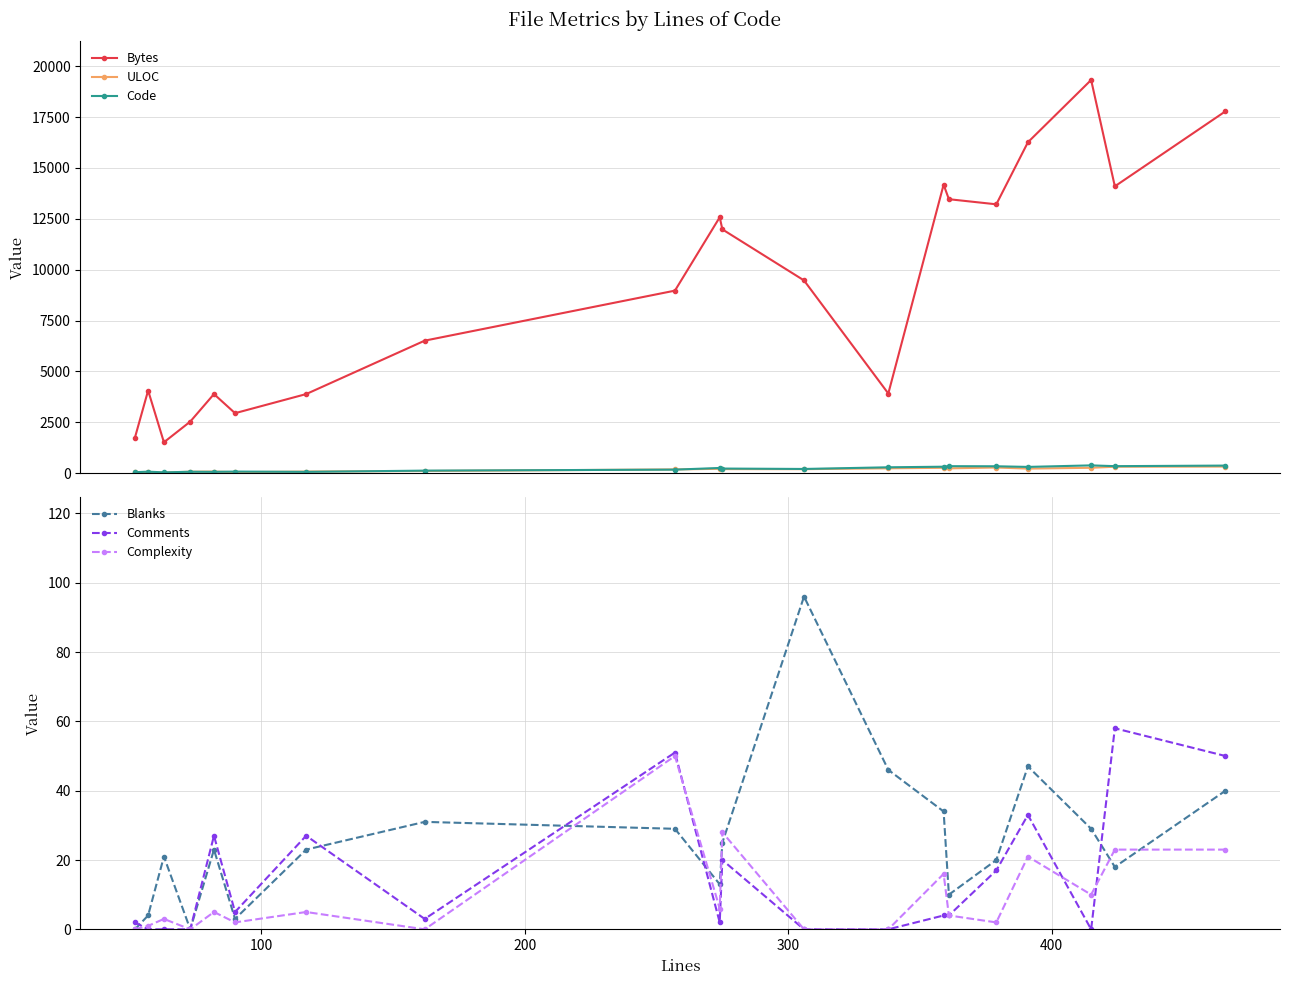

Reading left to right, list all the values displayed in this chart.

Bytes: 1752	4065	1521	2538	3890	2951	3890	6515	8973	12578	11984	9475	3918	14180	13466	13215	16264	19325	14098	17786
ULOC: 40	57	35	74	82	52	82	110	187	217	202	200	242	267	240	281	228	268	319	327
Code: 50	78	42	73	67	82	67	128	177	259	230	210	292	321	347	342	311	386	348	376
Blanks: 0	4	21	0	23	3	23	31	29	13	25	96	46	34	10	20	47	29	18	40
Comments: 2	0	0	0	27	5	27	3	51	2	20	0	0	4	4	17	33	0	58	50
Complexity: 0	1	3	0	5	2	5	0	50	6	28	0	0	16	4	2	21	10	23	23